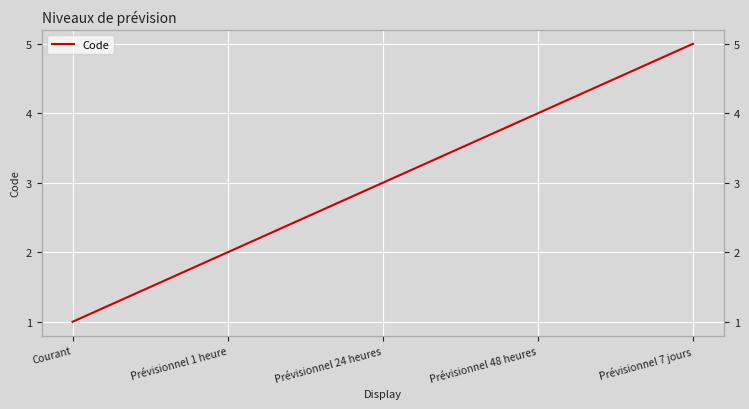

True or false: the data has more than 0 interior local peaks.

False